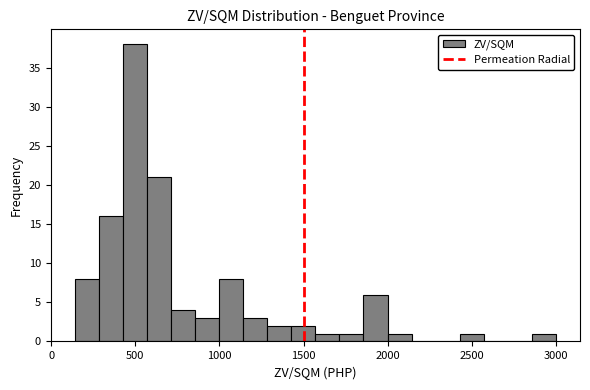

Read against the x-axis, roughly where is the centre of the tallest bar?

500